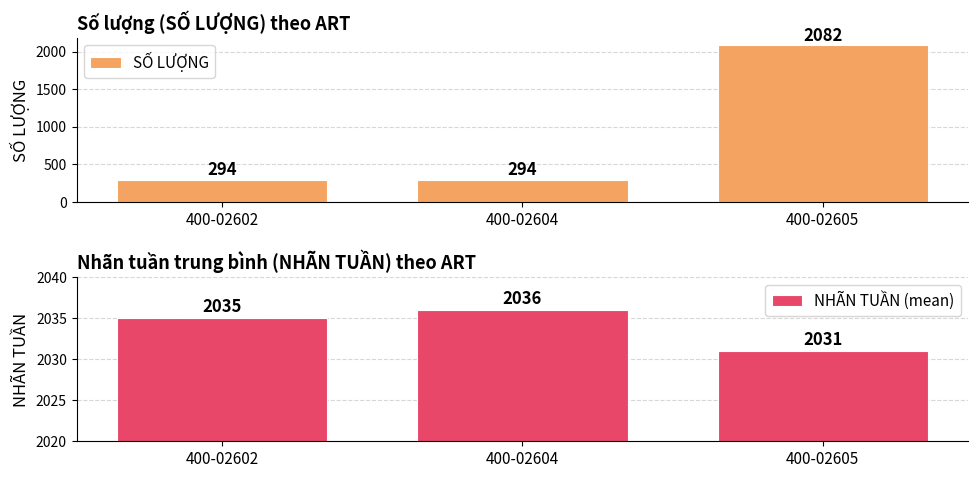

Reading left to right, extract all data points from this chart.

SỐ LƯỢNG: 400-02602=294	400-02604=294	400-02605=2082
NHÃN TUẦN (mean): 400-02602=2035	400-02604=2036	400-02605=2031